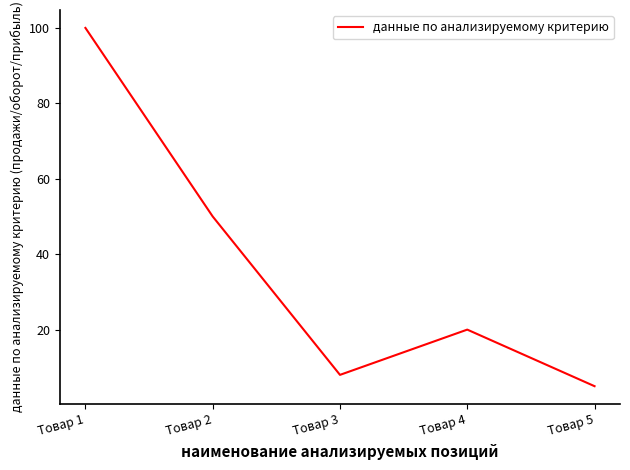

Which label corresponds to the smallest value in the chart?

Товар 5